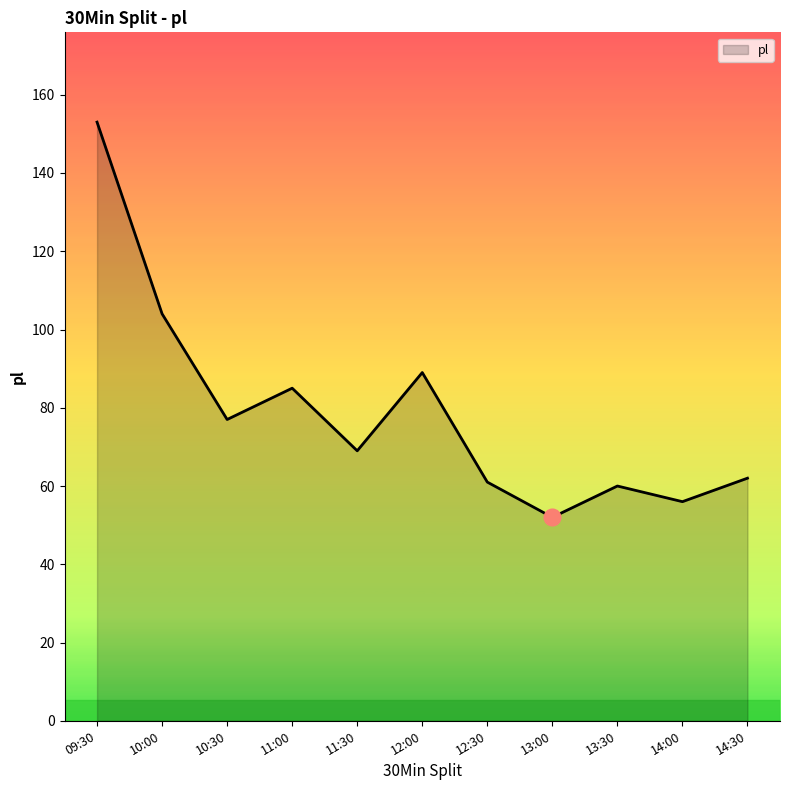

What is the average value?

79